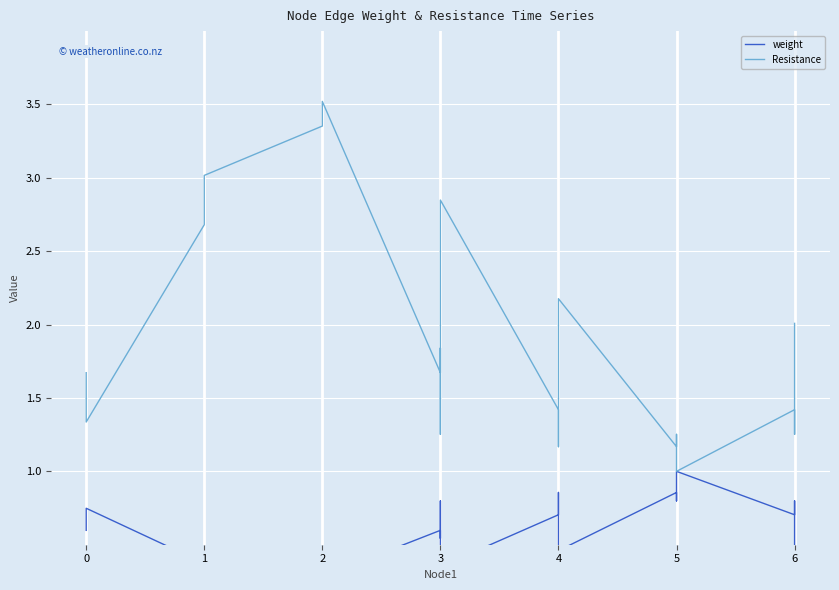

True or false: Resistance and weight cross at least once.

False